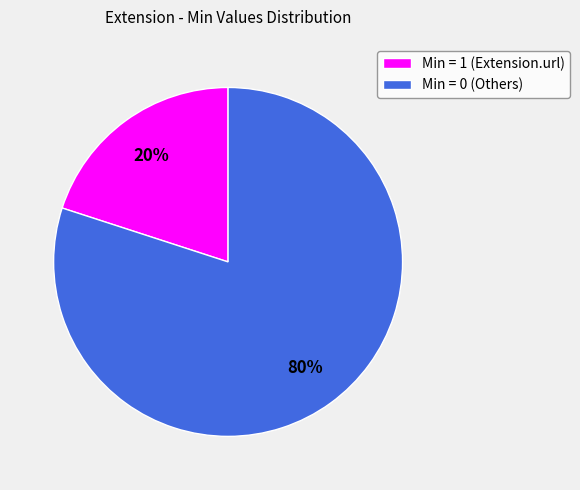

Do Min = 0 (Others) and Min = 1 (Extension.url) together represent more than half of the pie?

Yes